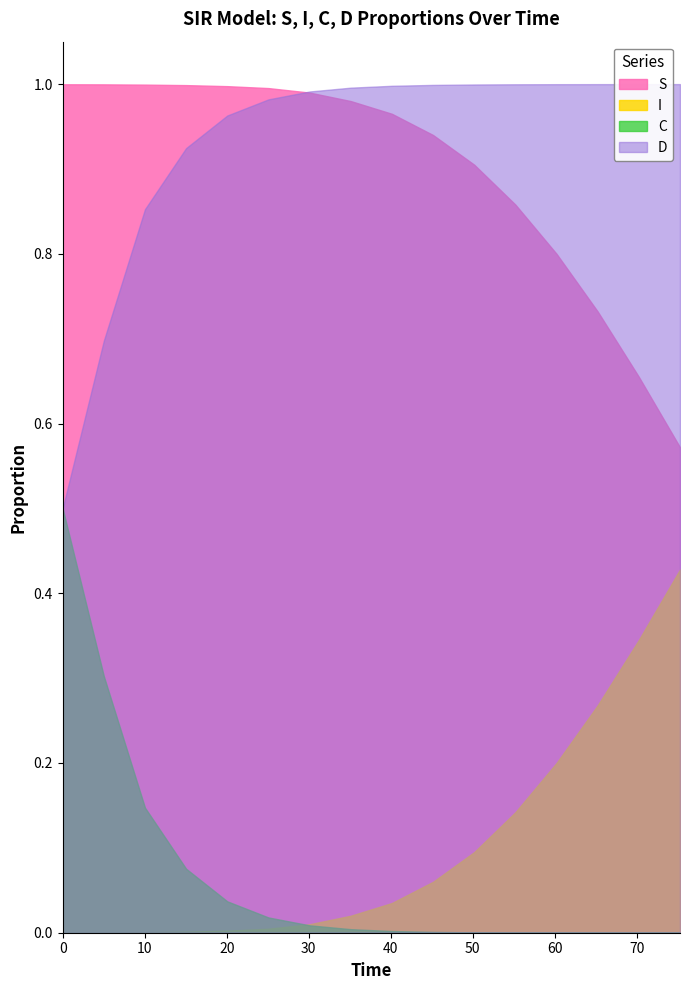

The value of C at 80 is 0.0. True or false?

True